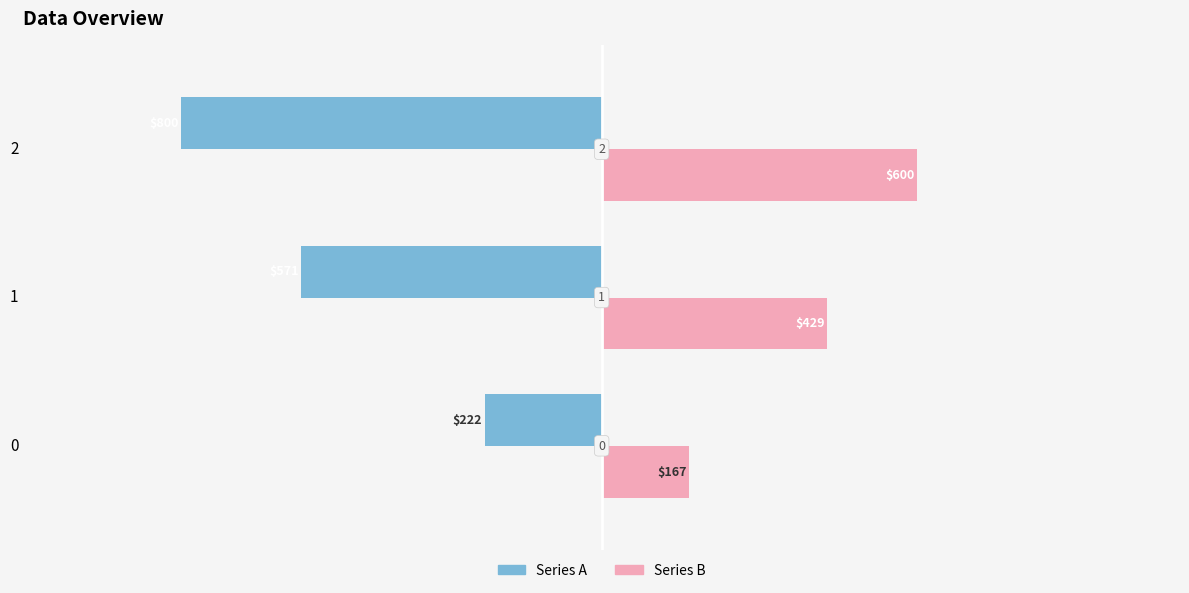

What are all the series names shown in the legend?

Series A, Series B